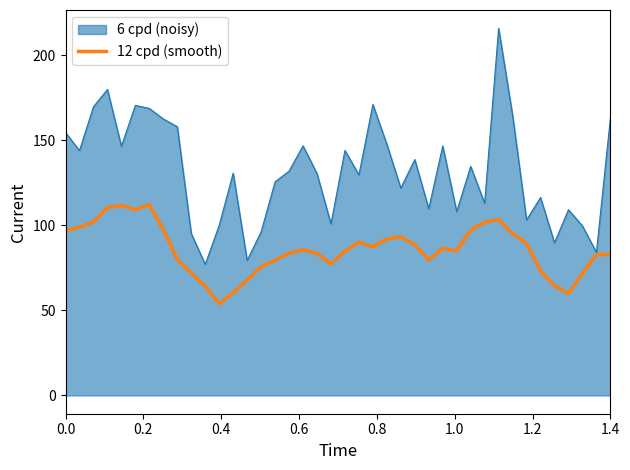

What is the smallest value displayed?

53.8